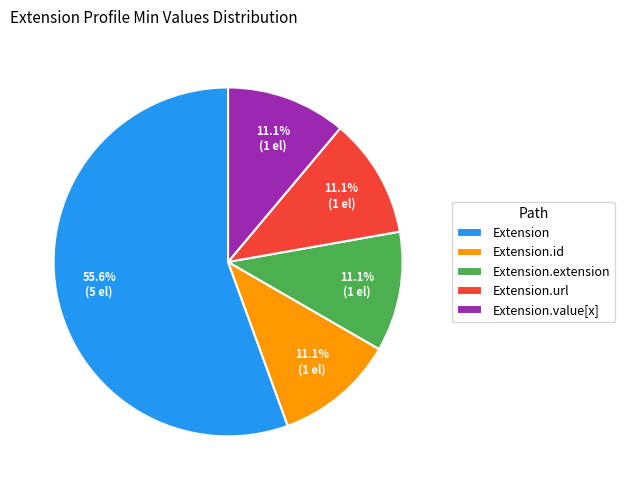

The Extension slice represents 6% of the pie. True or false?

False